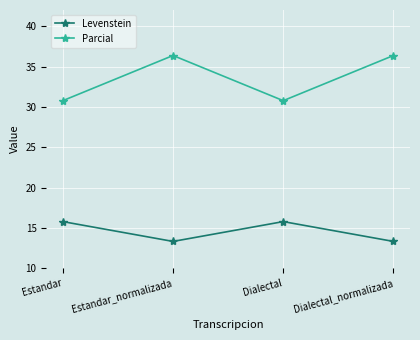

The Parcial series shows 40.0 at Dialectal. True or false?

False